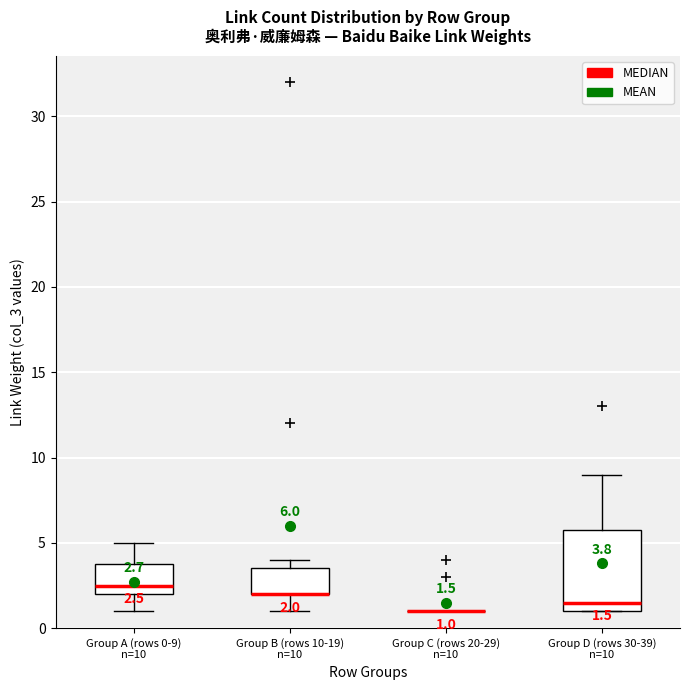

Comparing the boxes themselves (not the whiskers), which one is the tallest?

Group D (rows 30-39) n=10